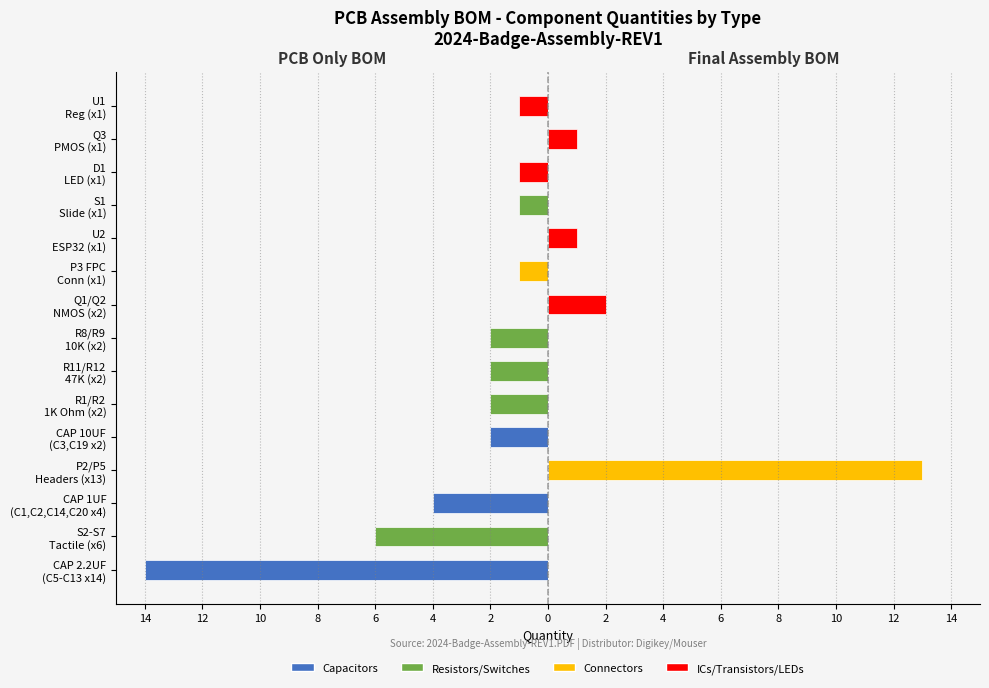

Which series changed the most between CAP 1UF (C1,C2,C14,C20 x4) and R11/R12 47K (x2)?

Capacitors/Left group